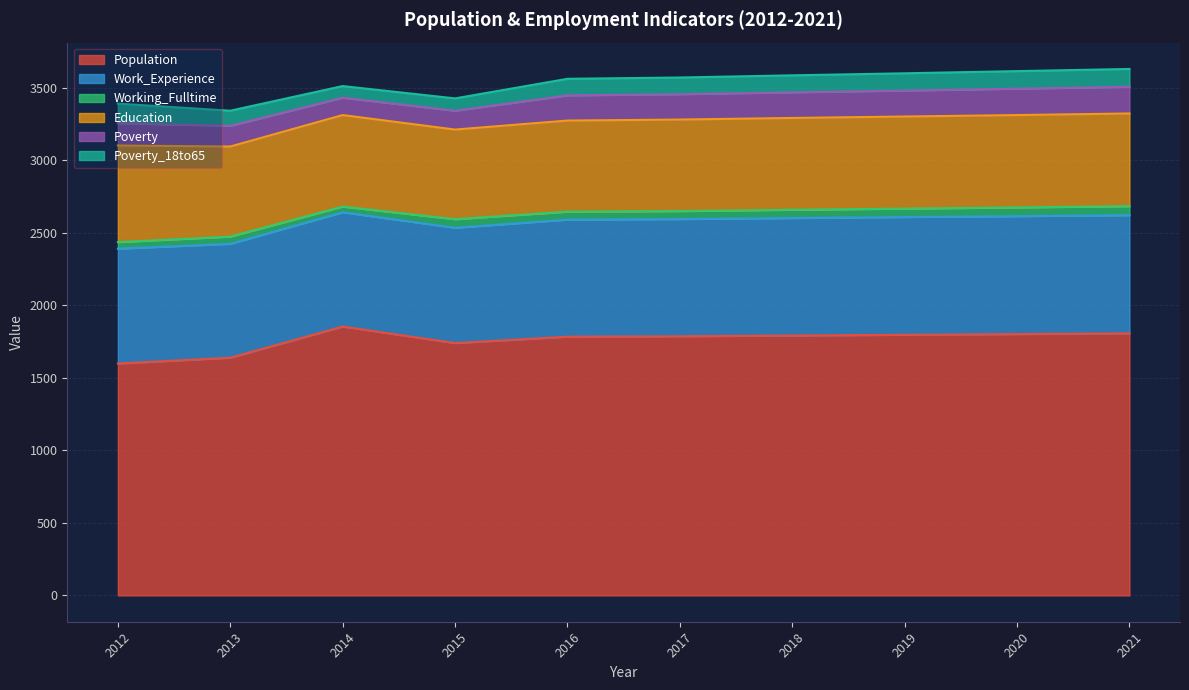

Does the chart have visible grid lines?

Yes